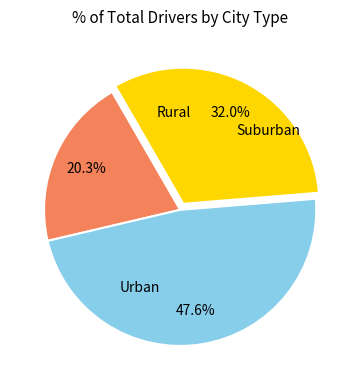

Does any single category account for the majority?

No